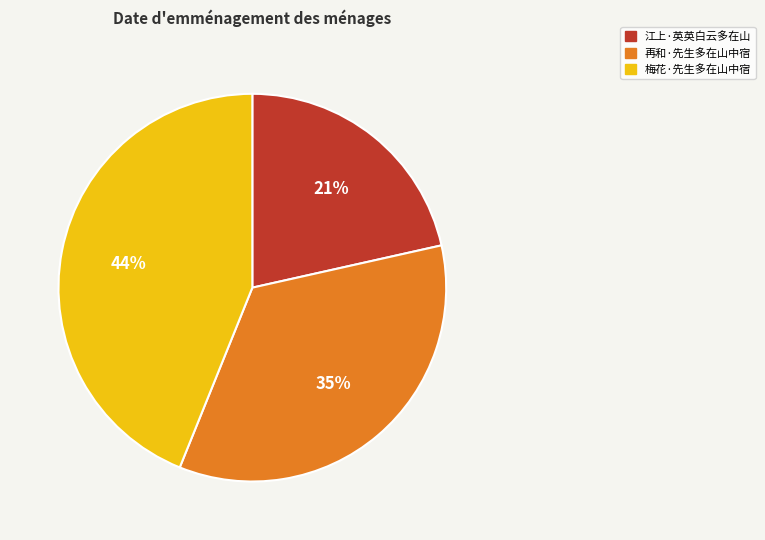

Rank the categories by value from highest to lowest.

梅花·先生多在山中宿, 再和·先生多在山中宿, 江上·英英白云多在山